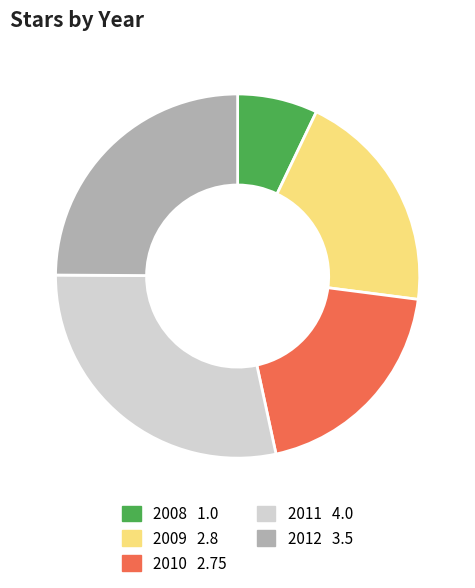

Count the number of slices in the pie.

5